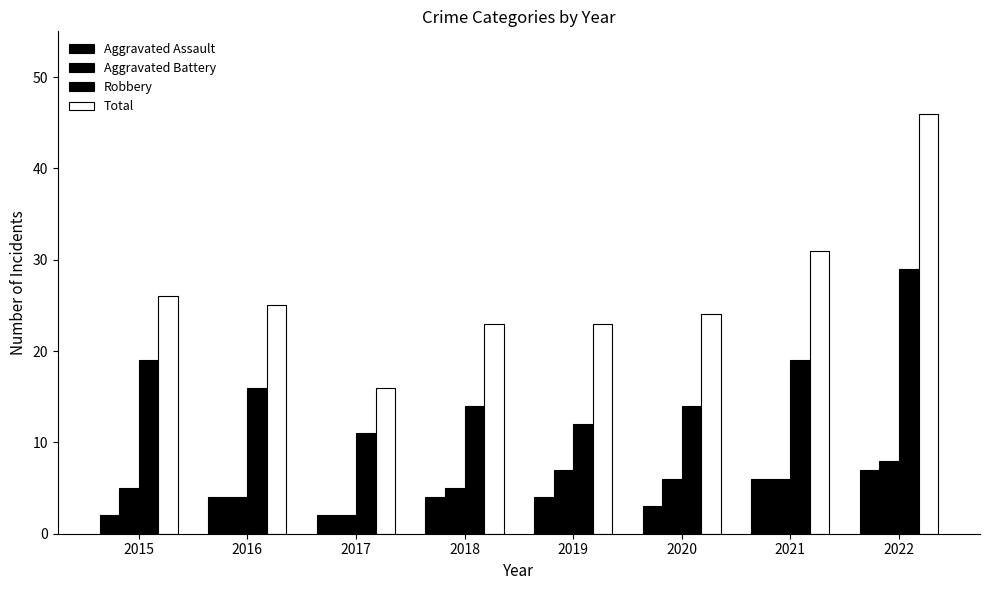

Are the bars horizontal?

No